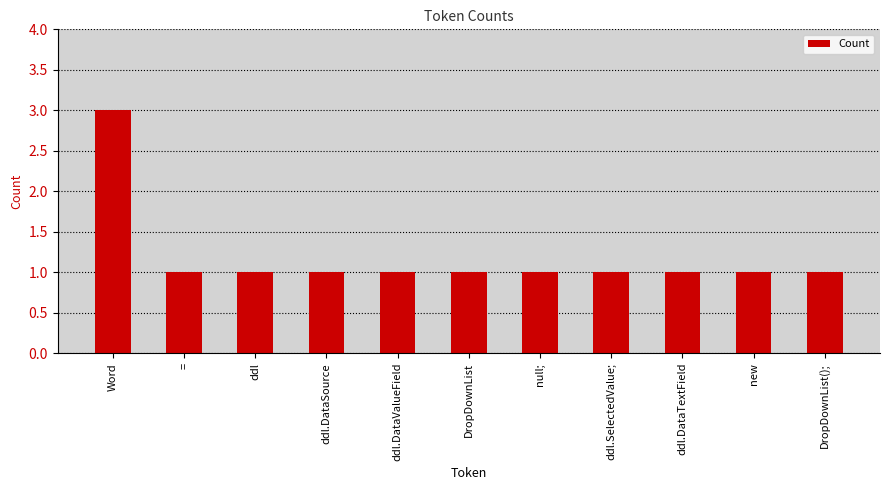

What is the sum of all values?

13